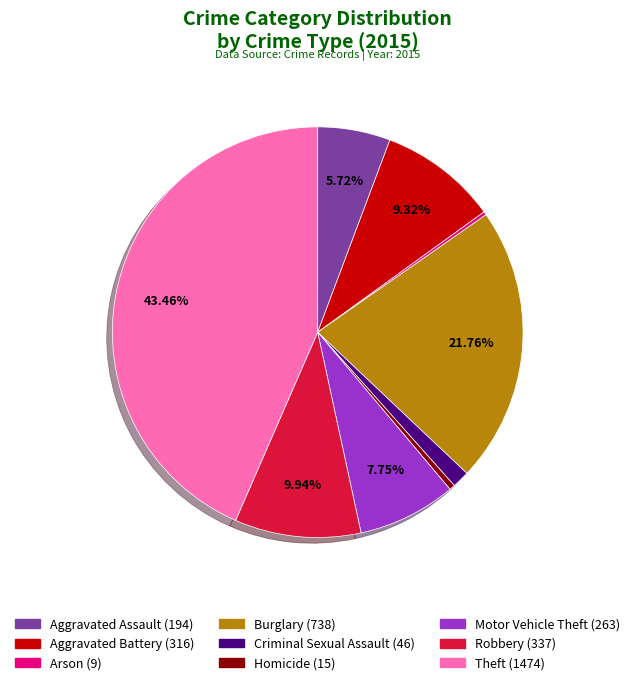

What is the largest slice in the pie chart?

Theft